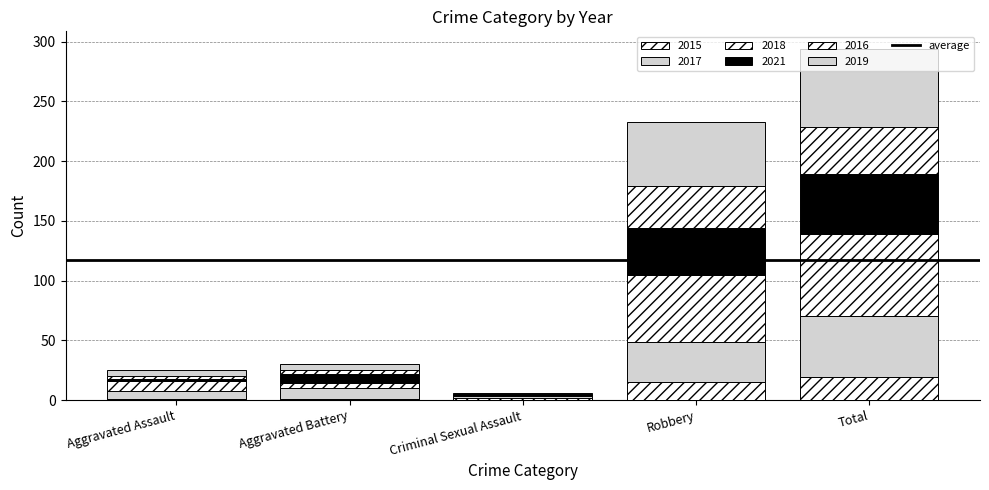

Does the chart contain stacked bars?

Yes